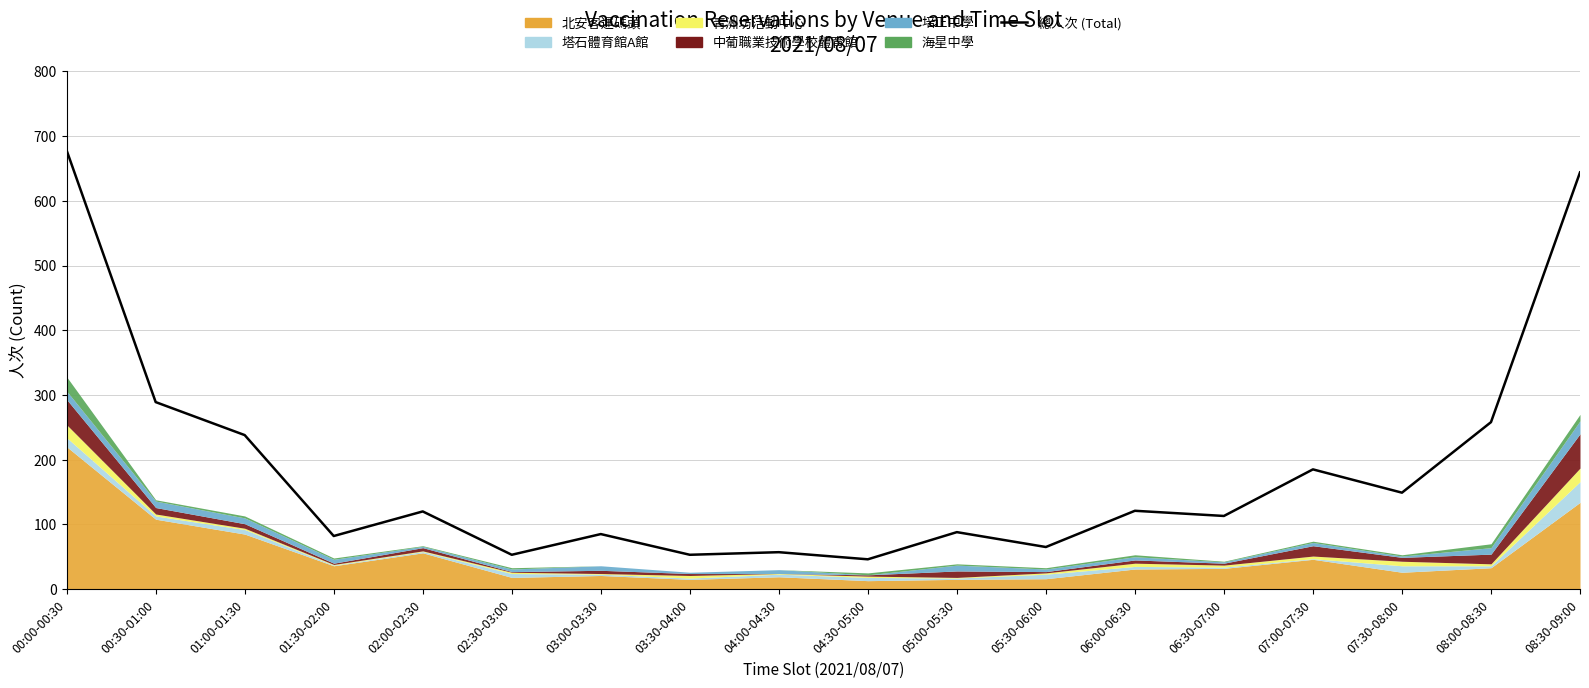

Does the chart display data point markers on the line(s)?

No